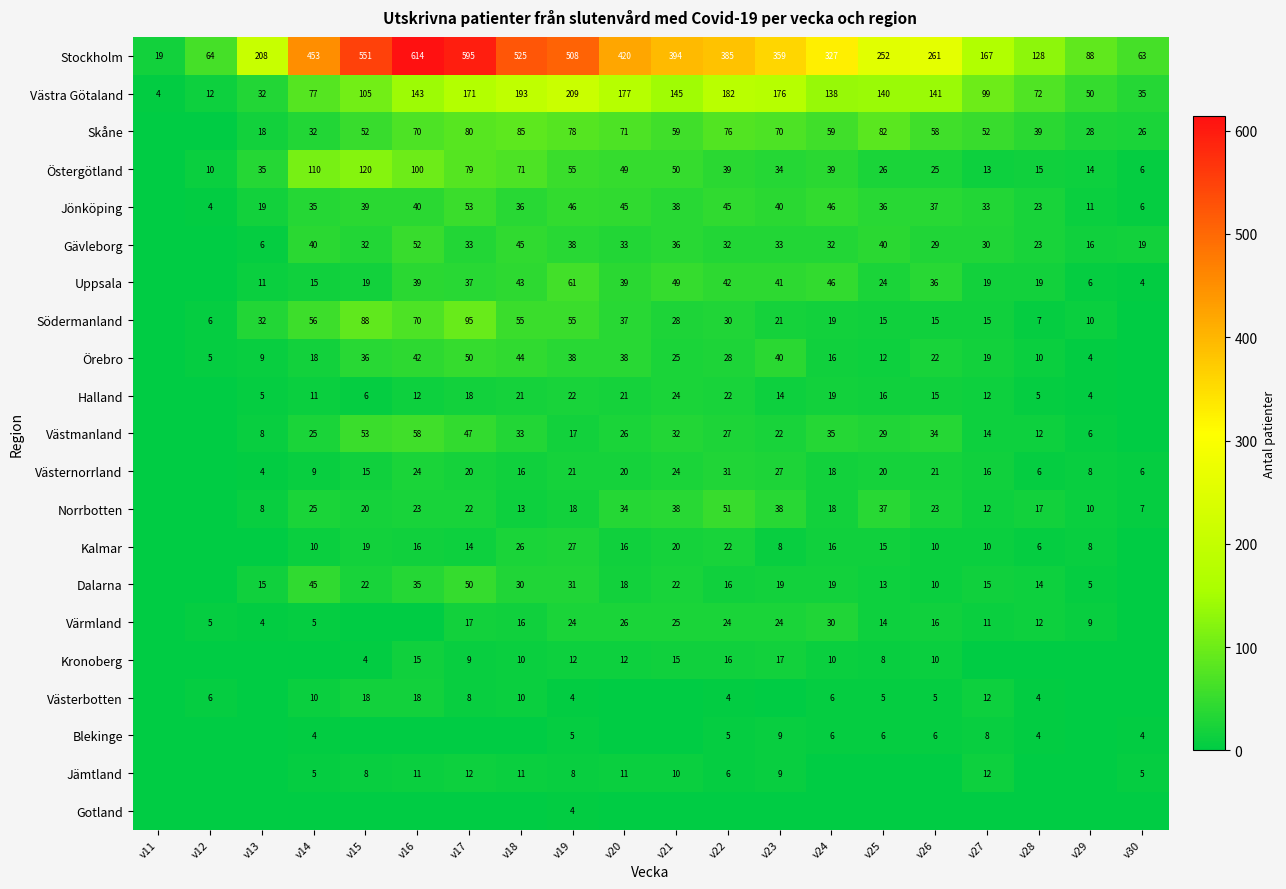

What is the difference between the maximum and second lowest values in the Västra Götaland series?

197